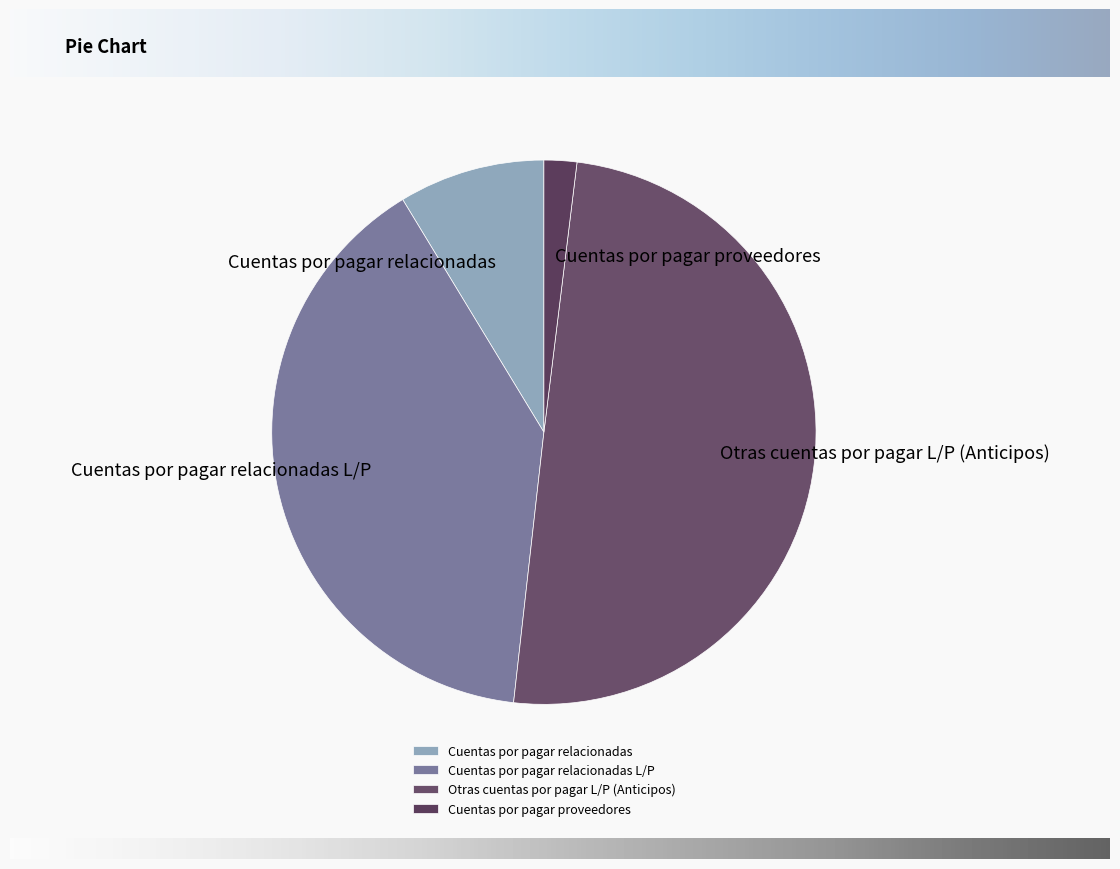

Rank the categories by value from lowest to highest.

Cuentas por pagar proveedores, Cuentas por pagar relacionadas, Cuentas por pagar relacionadas L/P, Otras cuentas por pagar L/P (Anticipos)